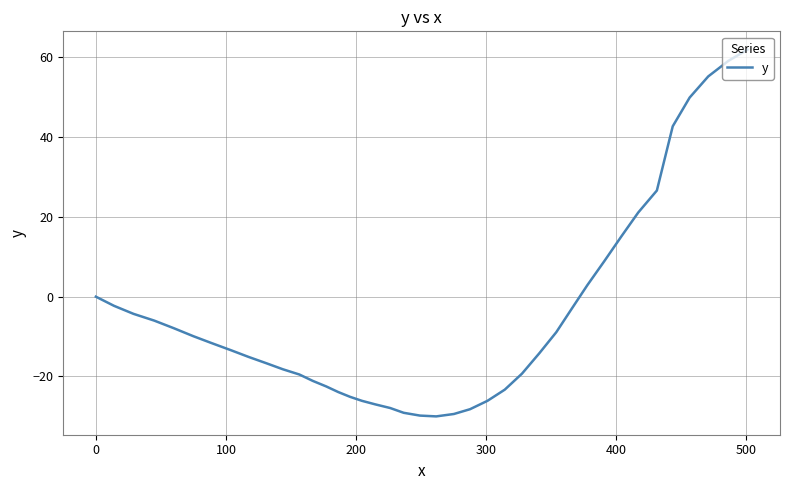

What is the minimum value shown in the chart?

-30.0